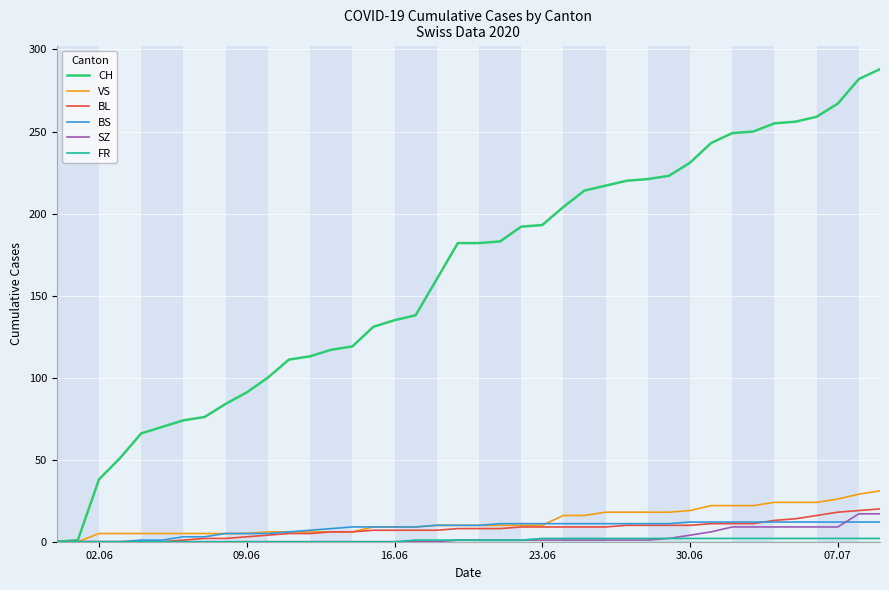

Which series has the largest total across all categories?

CH